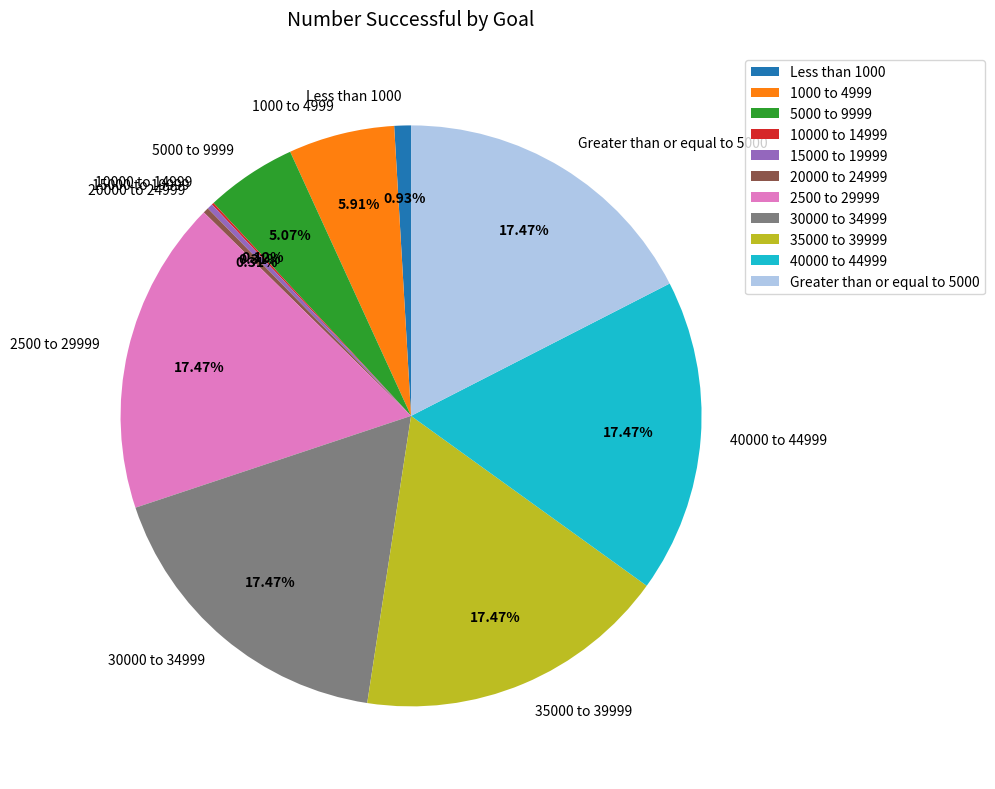

Do Greater than or equal to 5000 and 40000 to 44999 together represent more than half of the pie?

No